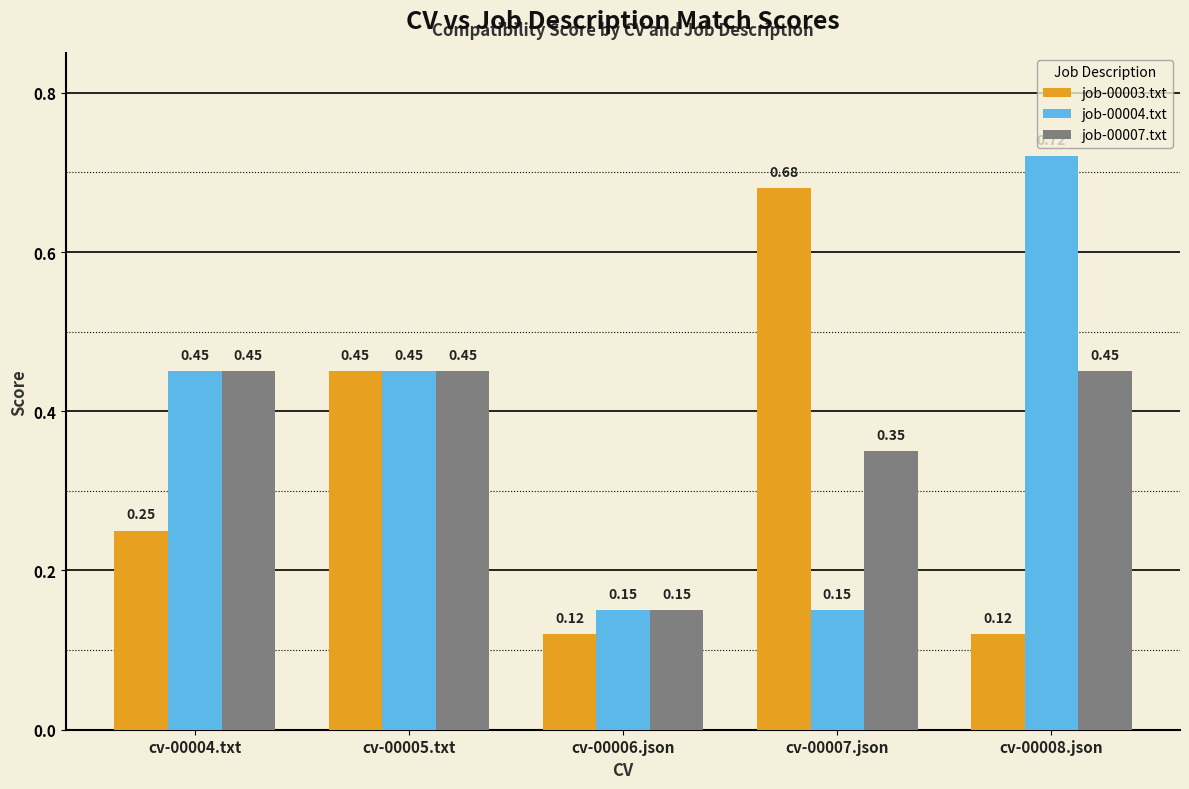

Which series has the largest total across all categories?

job-00004.txt